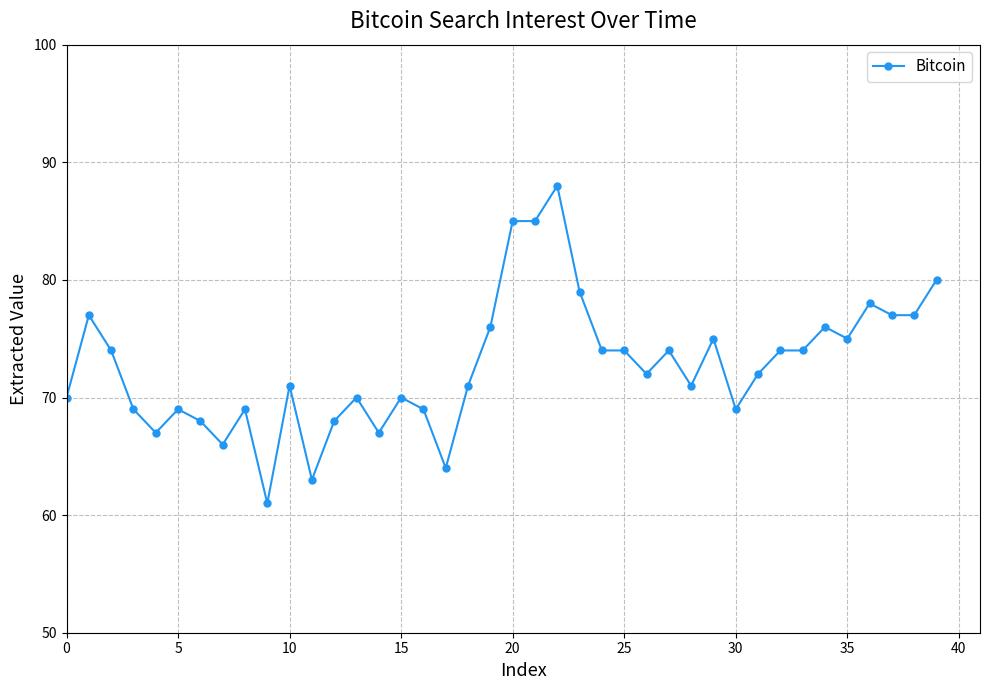

True or false: the data has more than 0 interior local peaks.

True